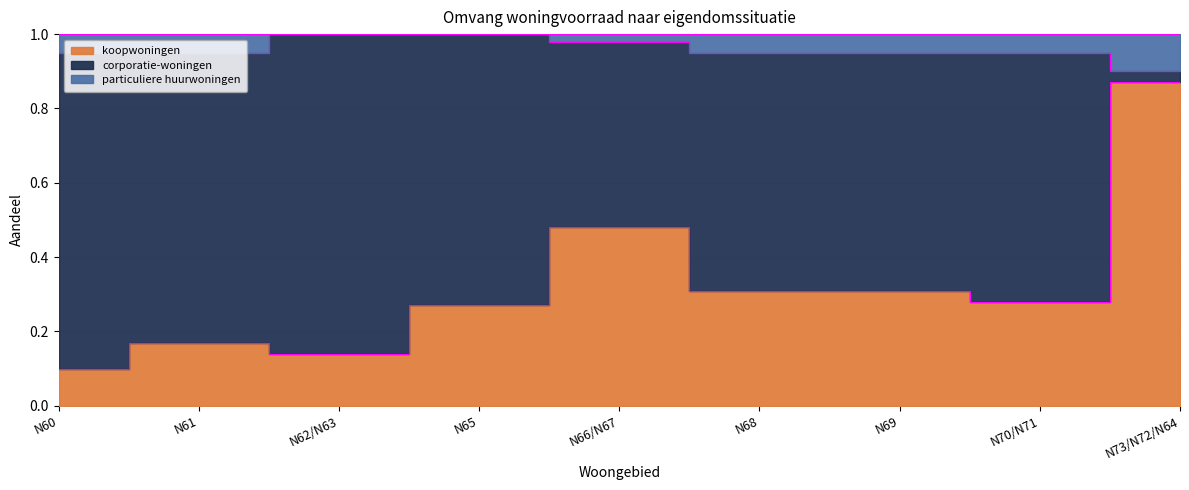

What is the label of the 7th point from the right?

N62/N63